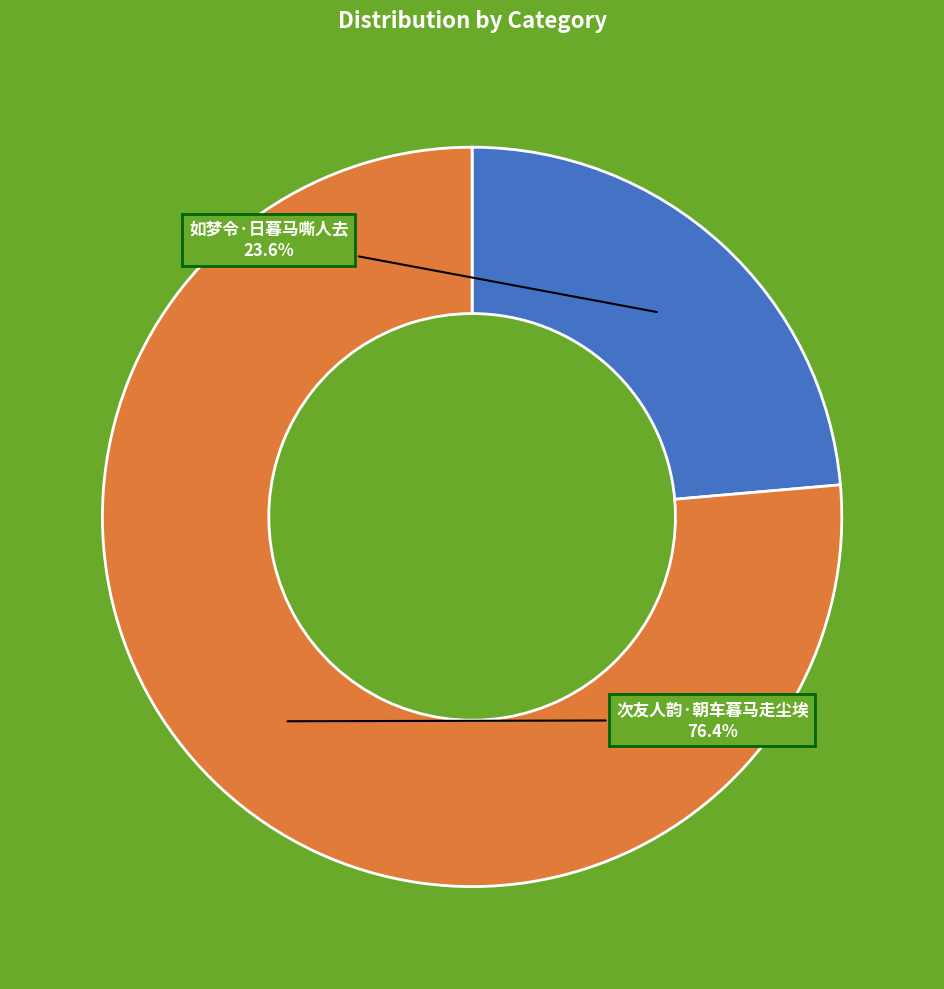

The 次友人韵·朝车暮马走尘埃 slice represents 63% of the pie. True or false?

False